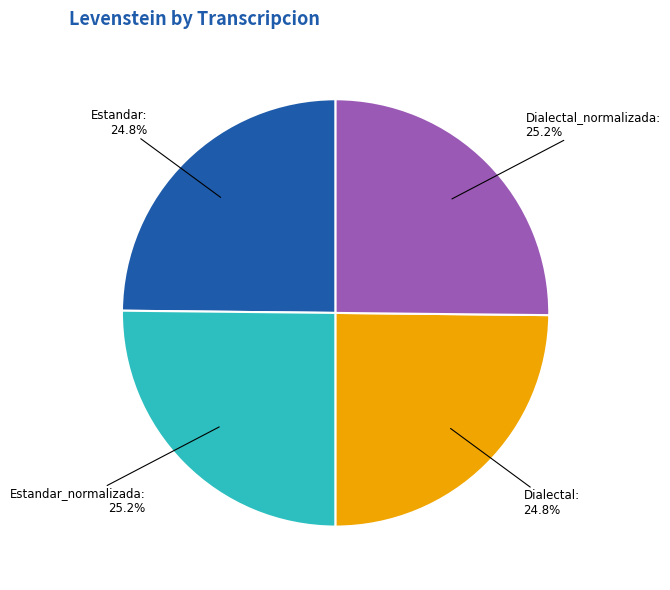

Does any single category account for the majority?

No